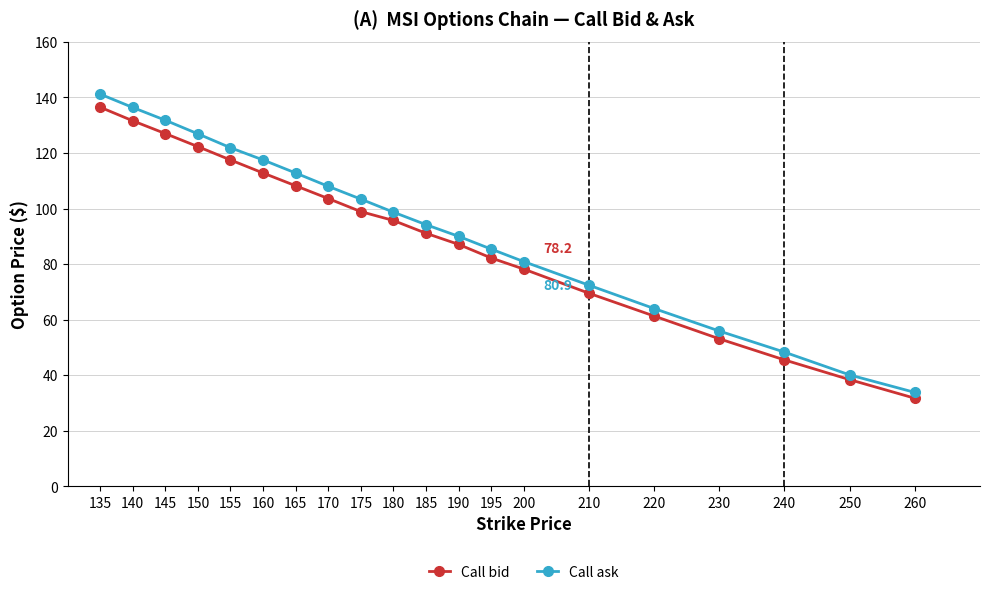

How many data points in Call ask are less than 98?

10